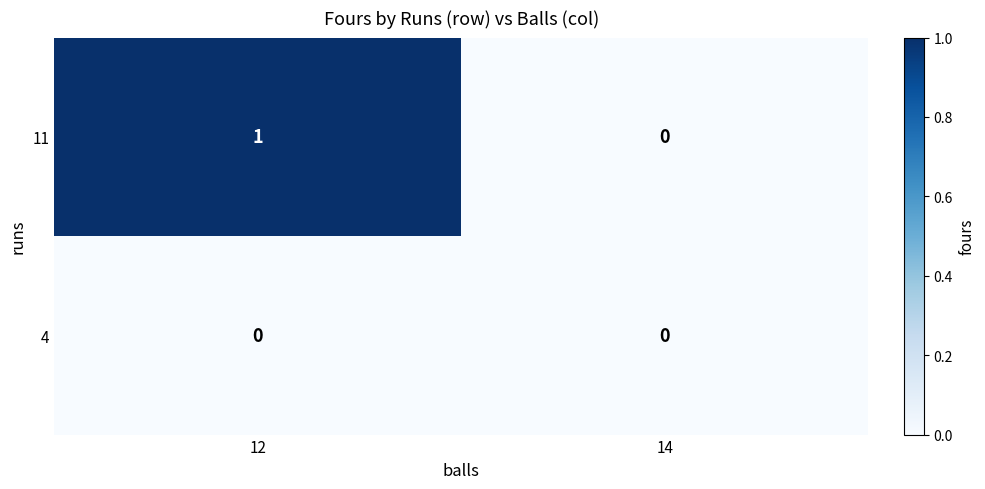

Is it true that 11 equals 1 at 12?

True